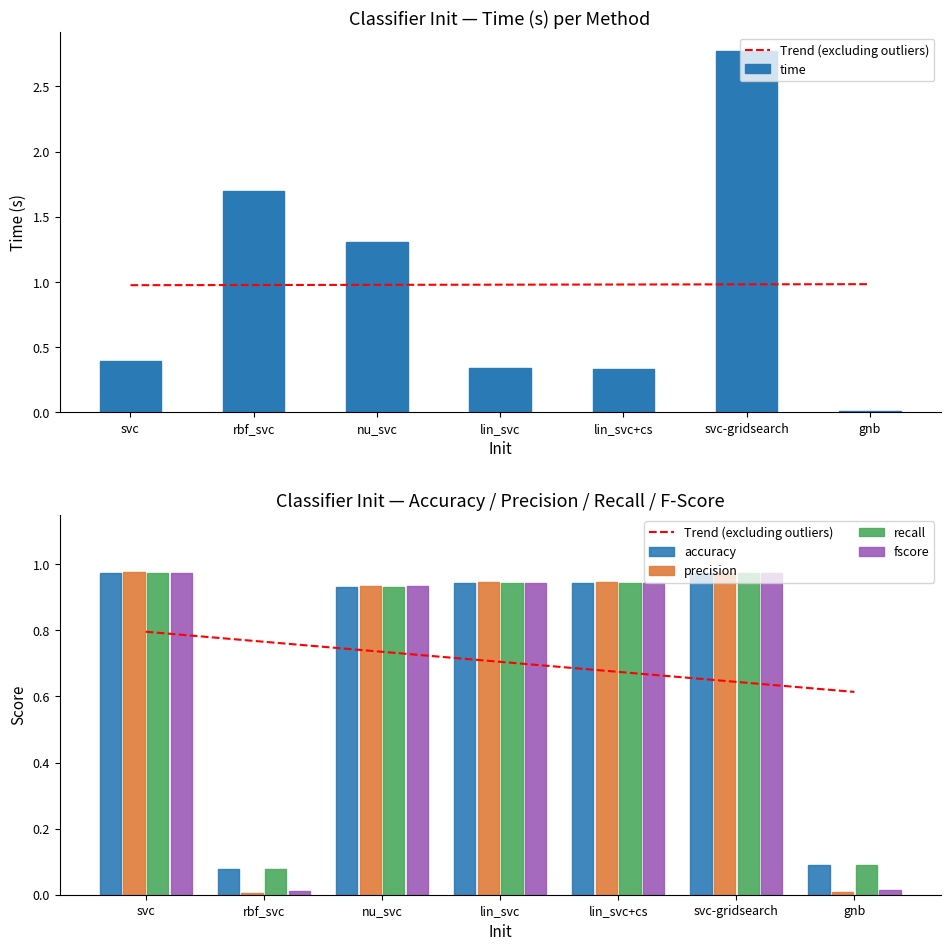

Rank the series by their maximum value, from lowest to highest.

accuracy, recall, fscore, precision, time